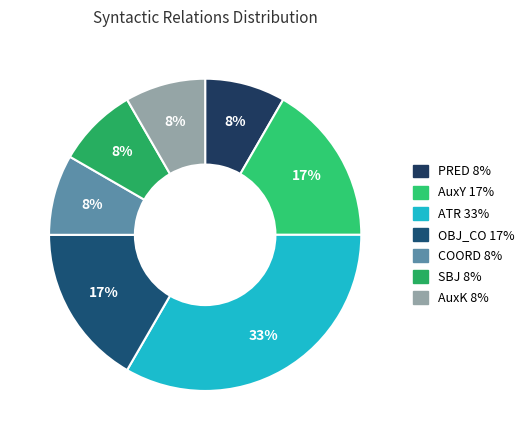

What percentage is the COORD slice, to the nearest percent?

8%